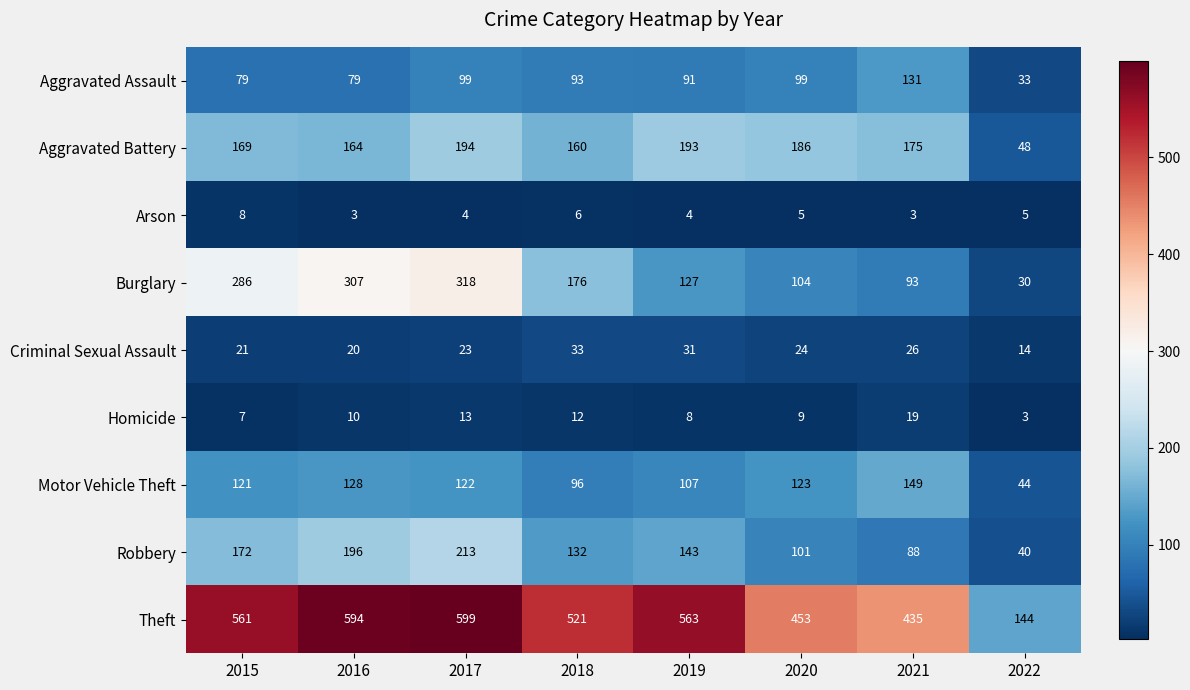

What is the sum of all Criminal Sexual Assault values?

192